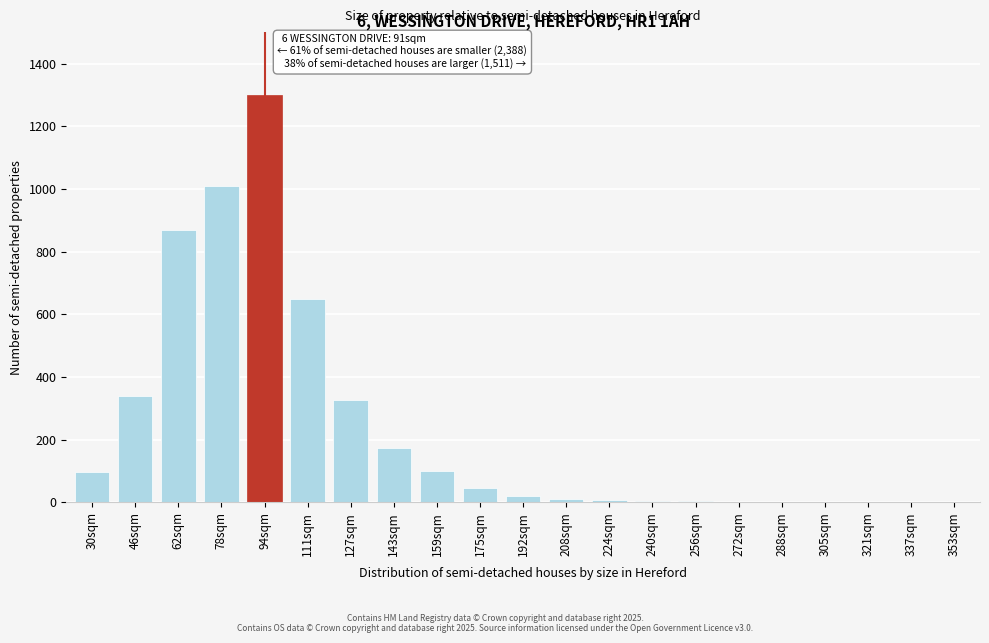

What is the change in value from 127sqm to 159sqm?

-228